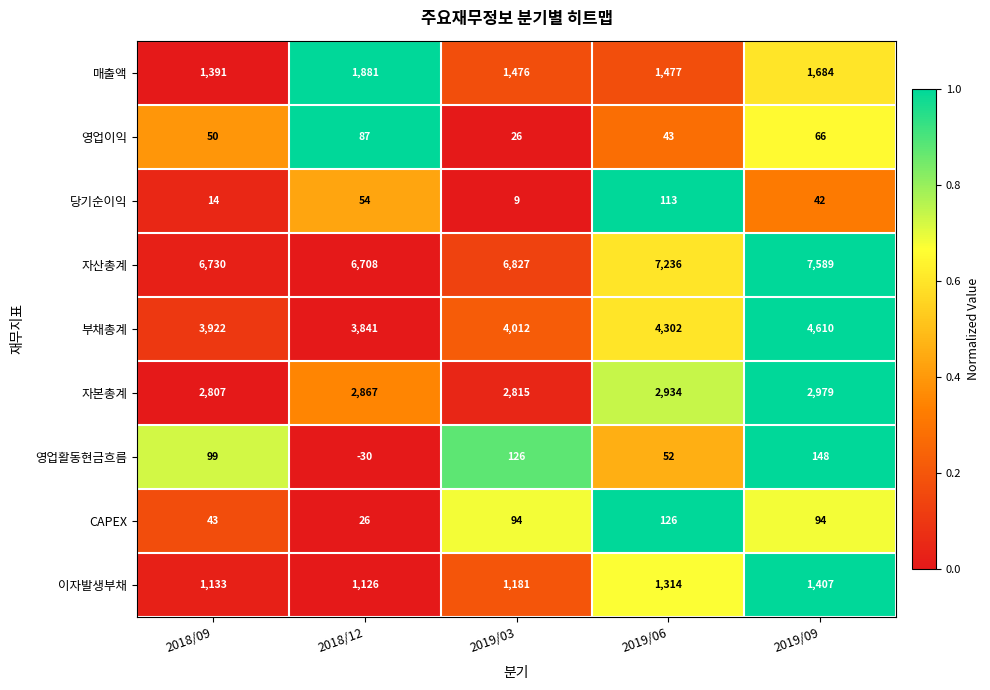

The 영업활동현금흐름 series shows 56 at 2019/03. True or false?

False